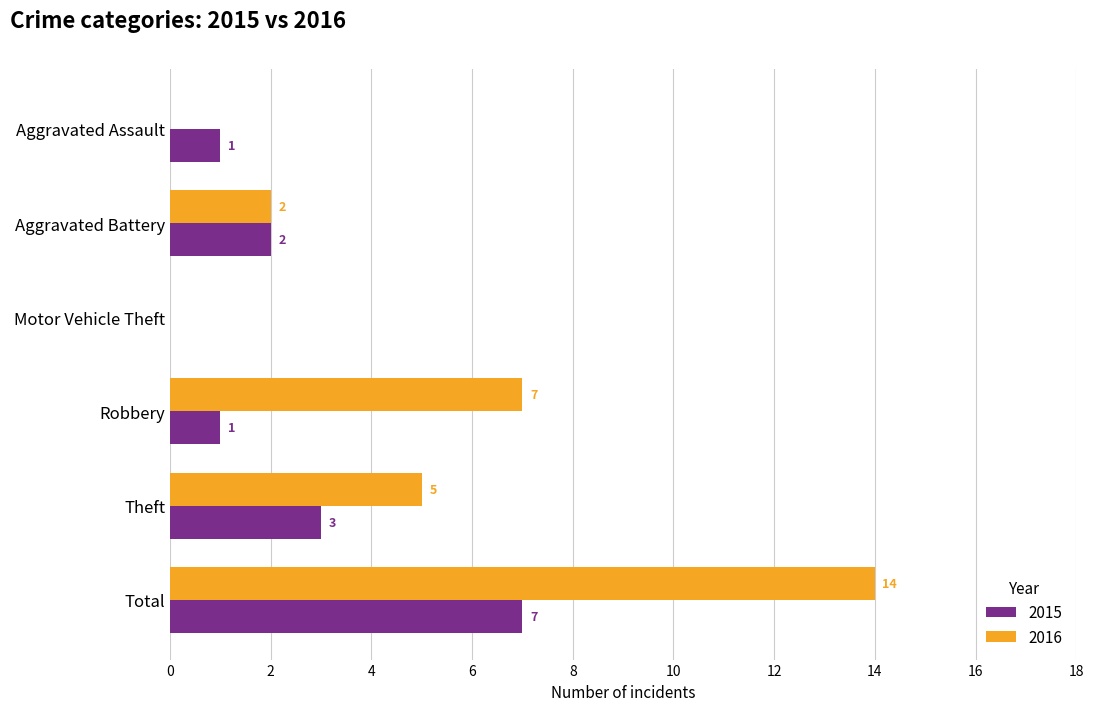

Between Motor Vehicle Theft and Theft, which series saw the biggest shift?

2016